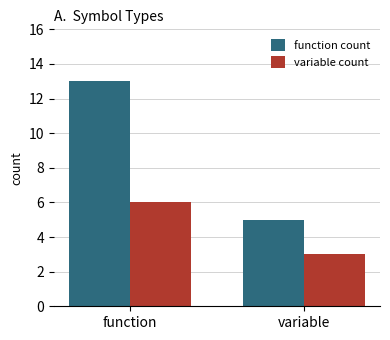

Which category has the highest value across all series?

function